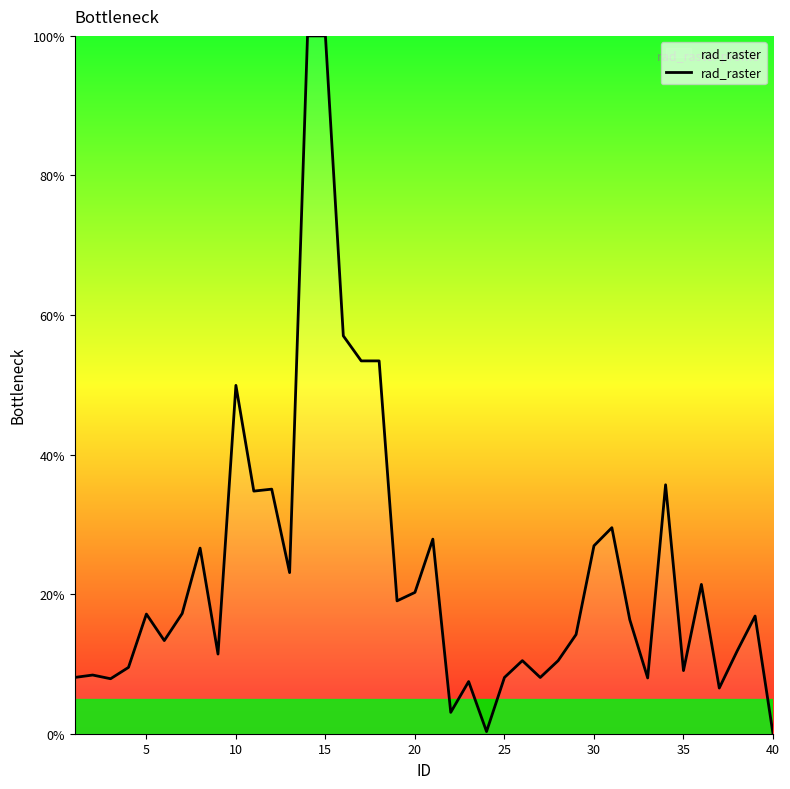

What is the difference between the maximum and minimum values?

100.0